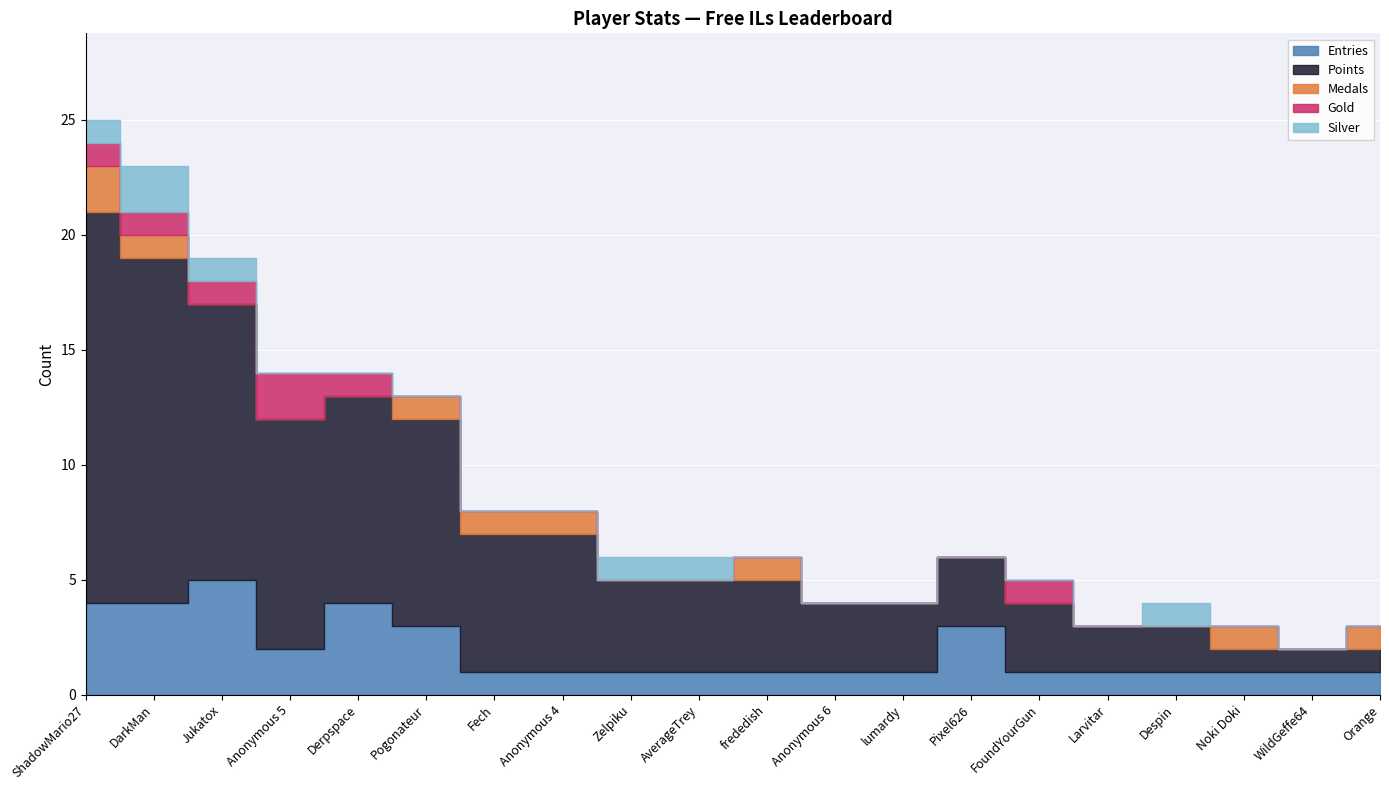

What is the difference between the highest and lowest values at ShadowMario27?

16